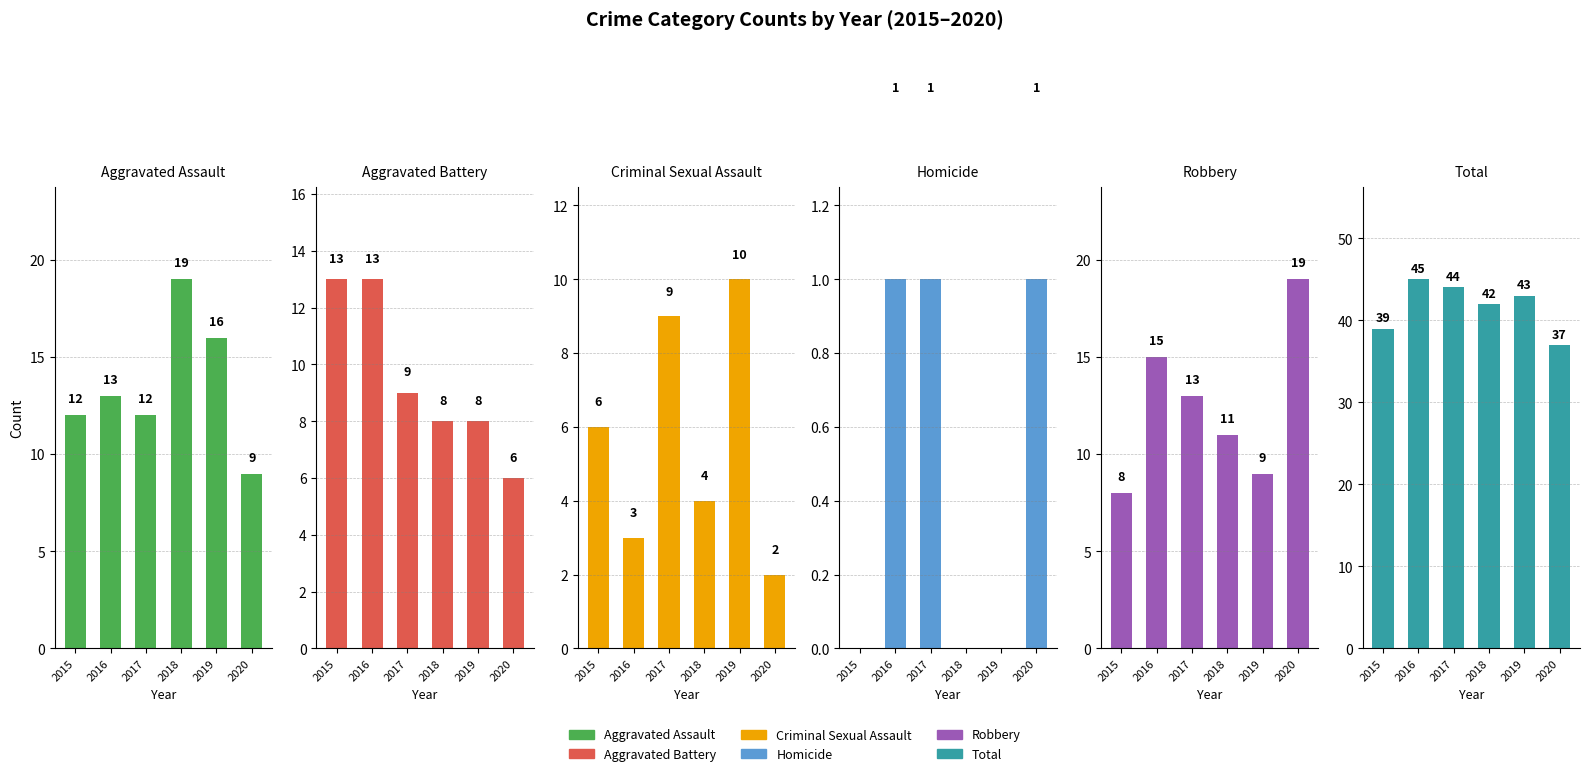

What is the sum of the Total values at 2019 and 2017?

87